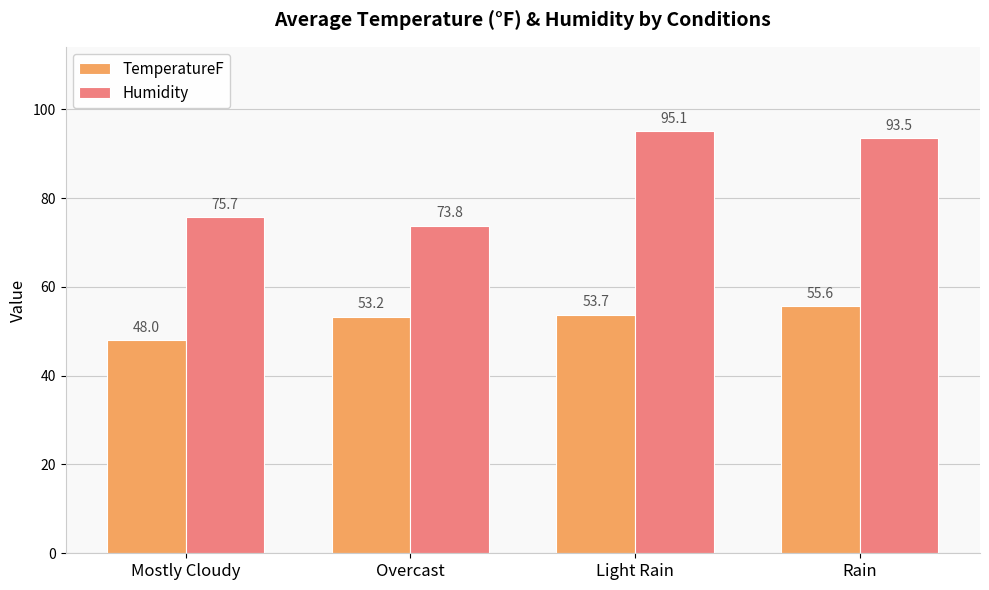

How many distinct data groups are displayed?

2